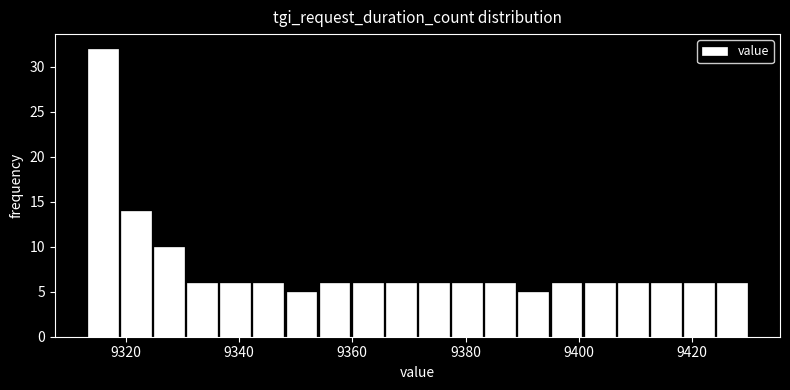

Read against the x-axis, roughly where is the centre of the tallest bar?

9316